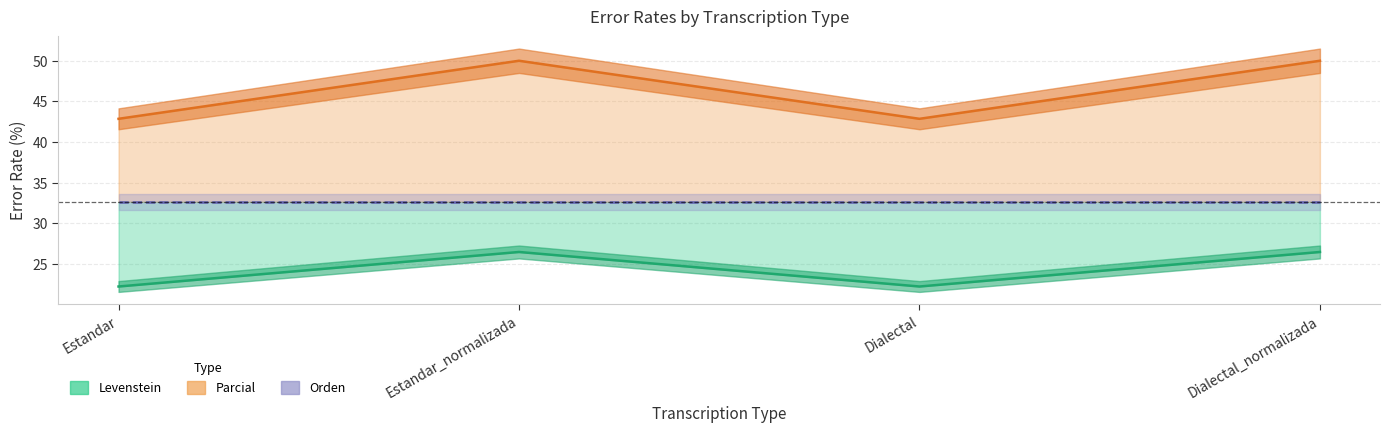

The Levenstein series shows 30.7 at Estandar. True or false?

False